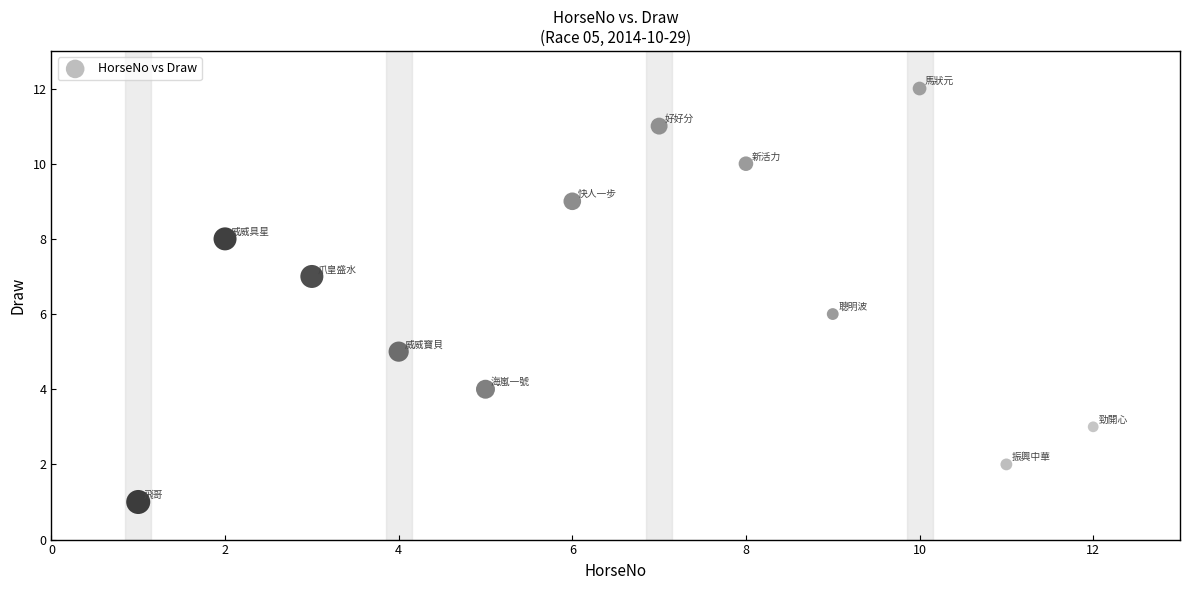

What is the average X value?

6